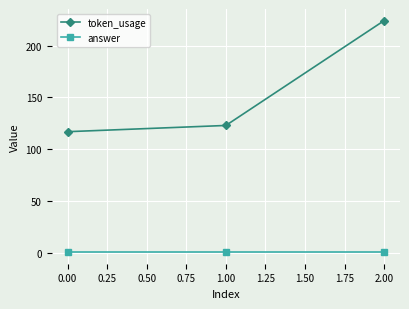

Does the chart display data point markers on the line(s)?

Yes